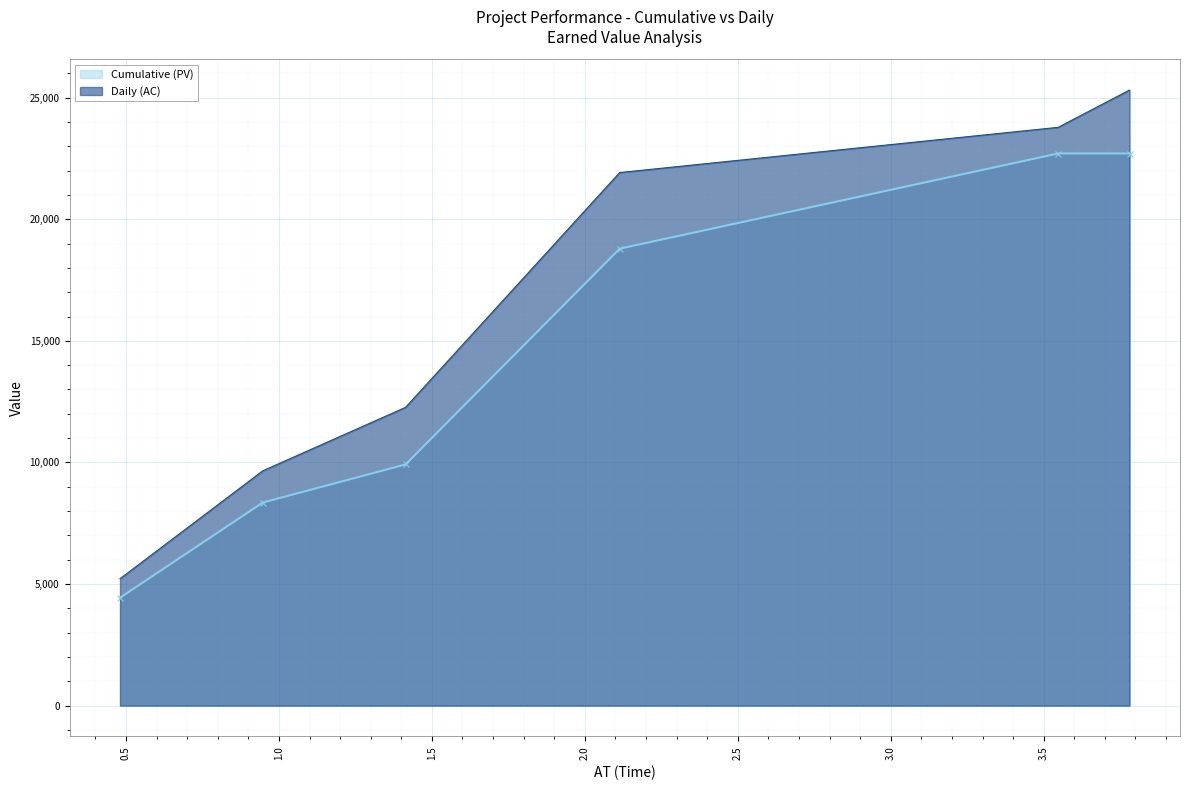

What is the greatest value displayed?

25313.1